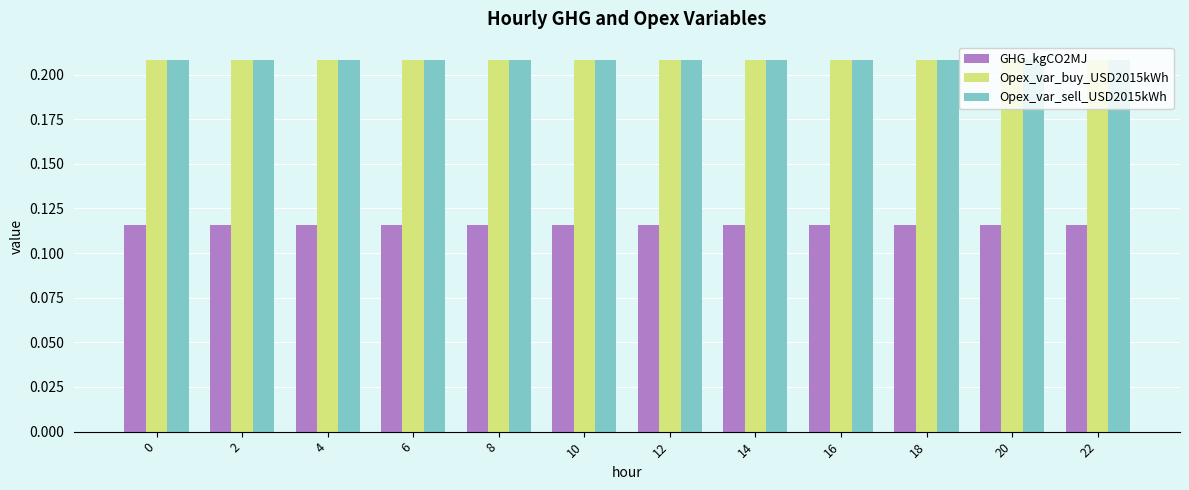

The Opex_var_sell_USD2015kWh series shows 0.1 at 22. True or false?

False